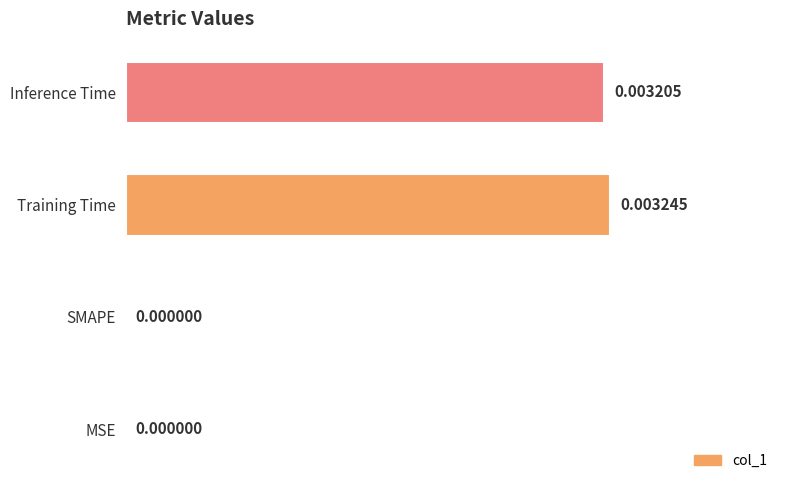

Between Inference Time and MSE, which is larger?

Inference Time